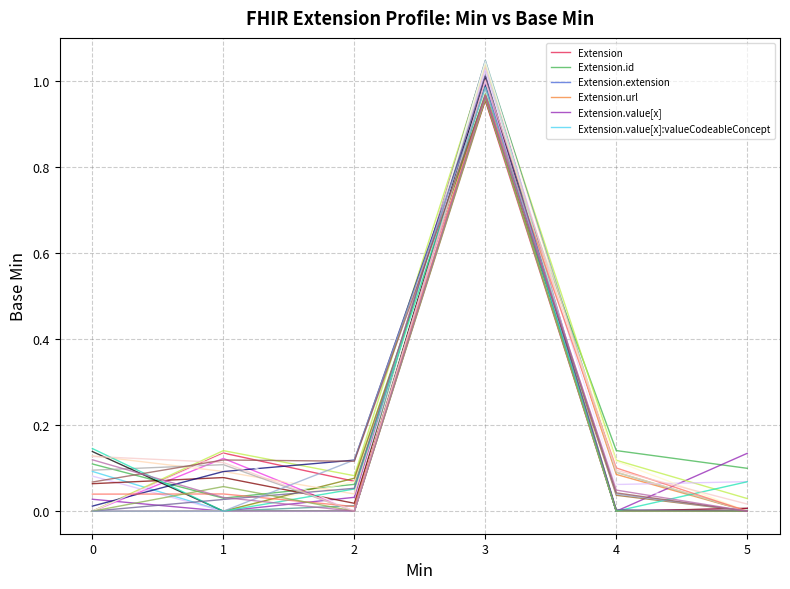

Which series has the widest spread of values?

Extension.value[x]